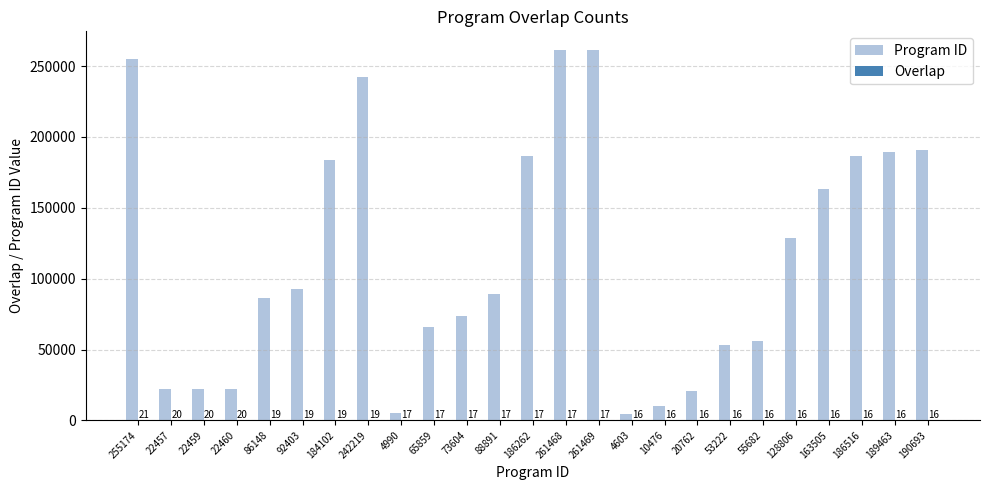

Which series has the largest total across all categories?

Program ID